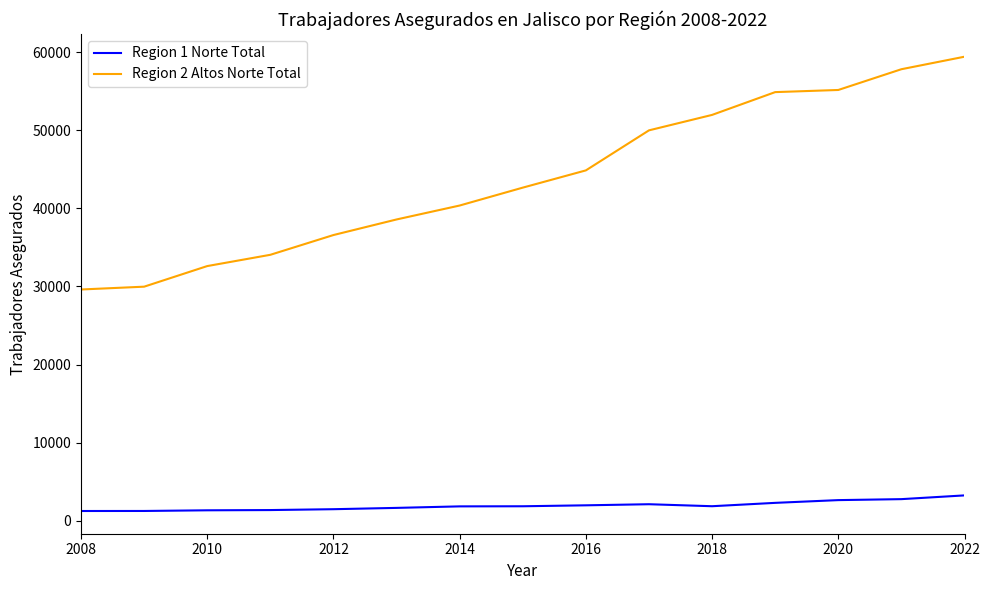

List the series in order of their peak value, highest first.

Region 2 Altos Norte Total, Region 1 Norte Total